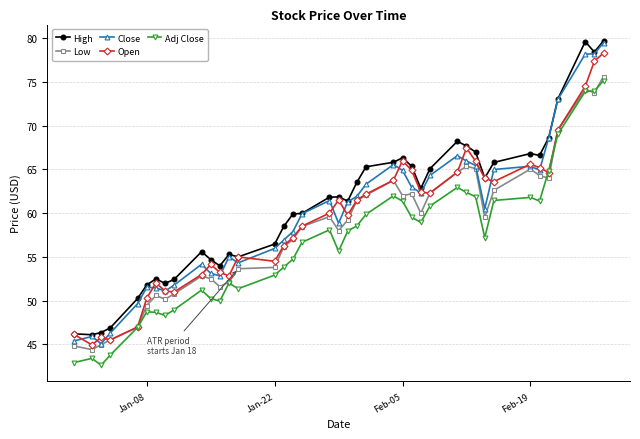

Count the number of data series in this chart.

5